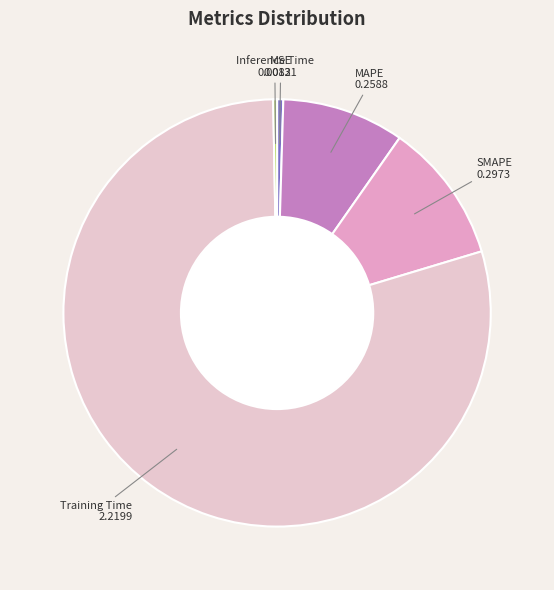

Which category has the biggest portion of the pie?

Training Time